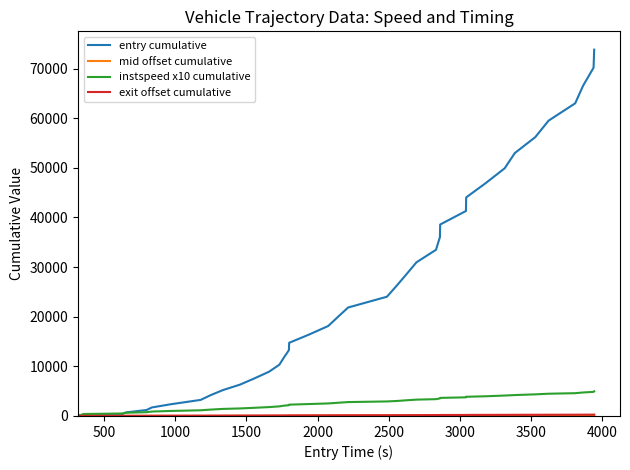

What is the greatest value displayed?

73806.6